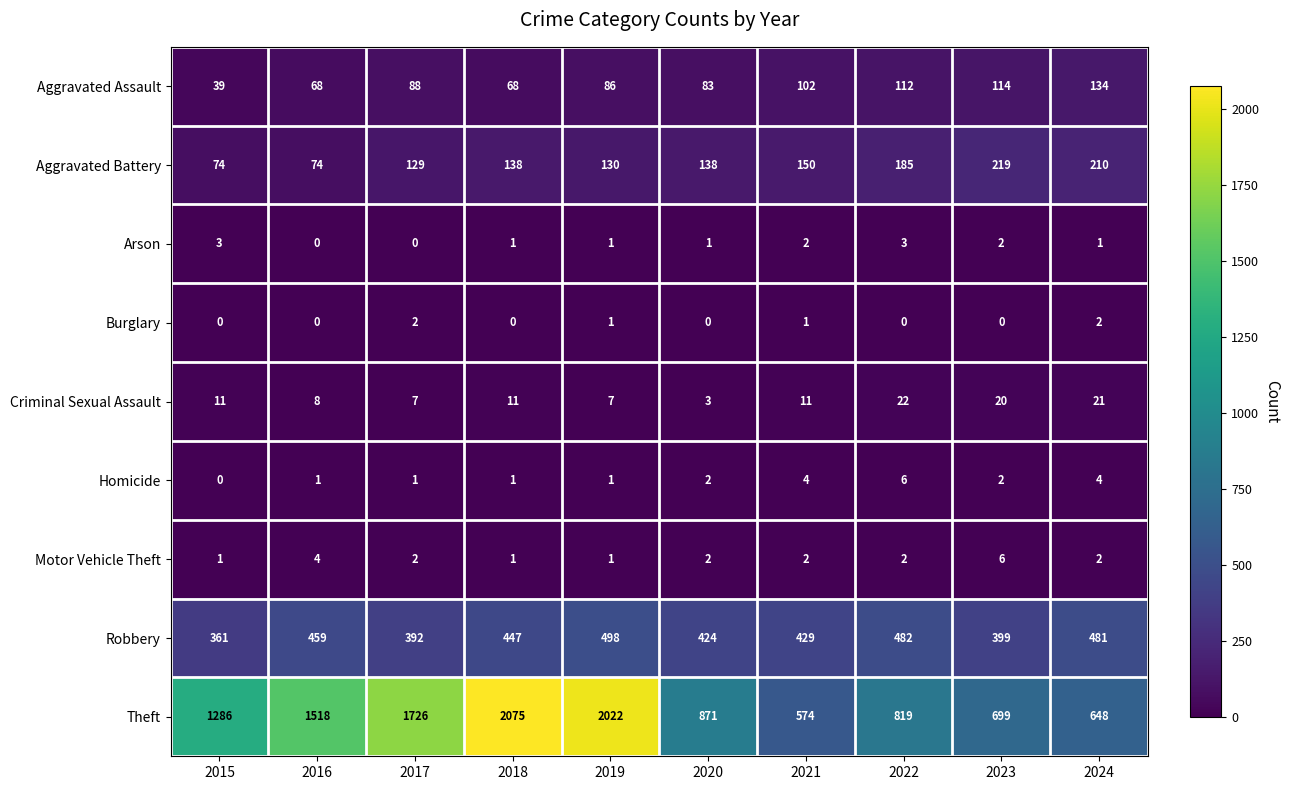

At 2022, list the series in order from largest to smallest.

Theft, Robbery, Aggravated Battery, Aggravated Assault, Criminal Sexual Assault, Homicide, Arson, Motor Vehicle Theft, Burglary